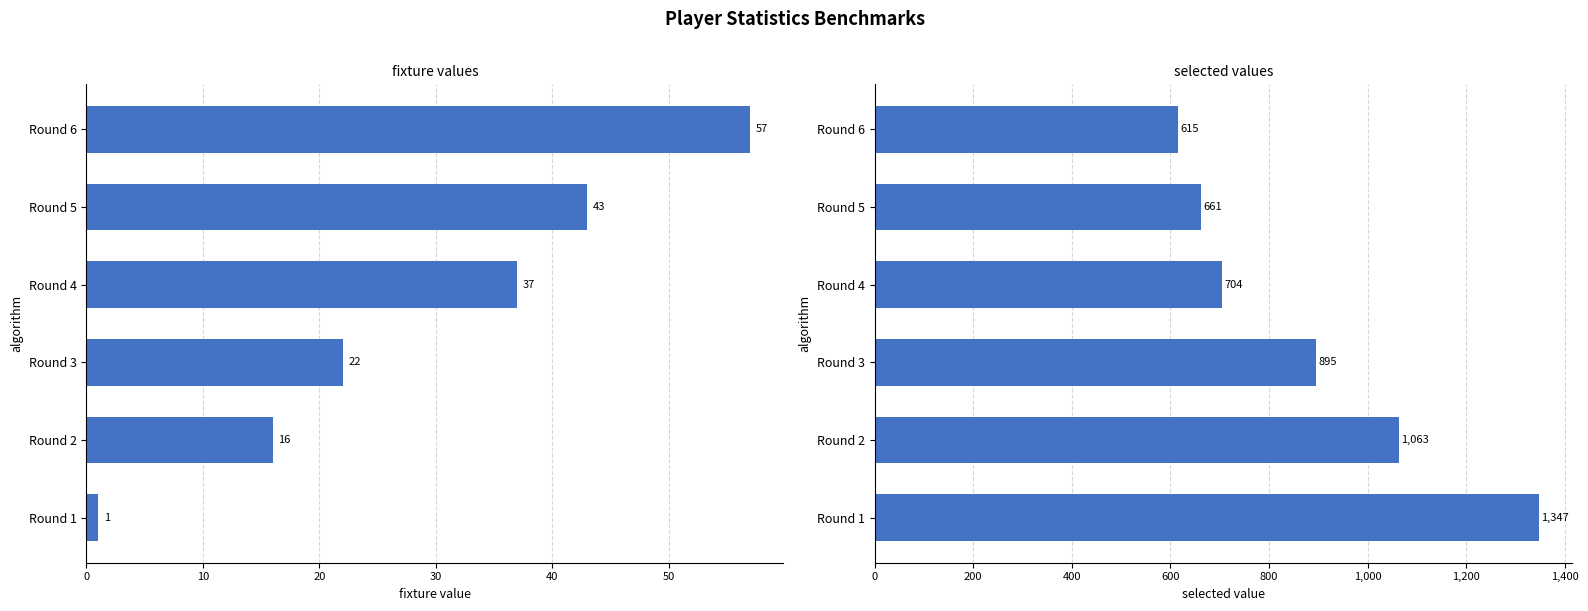

Reading left to right, transcribe all the data shown in this chart.

fixture: 0=1	10=16	20=22	30=37	40=43	50=57
selected: 0=1347	10=1063	20=895	30=704	40=661	50=615